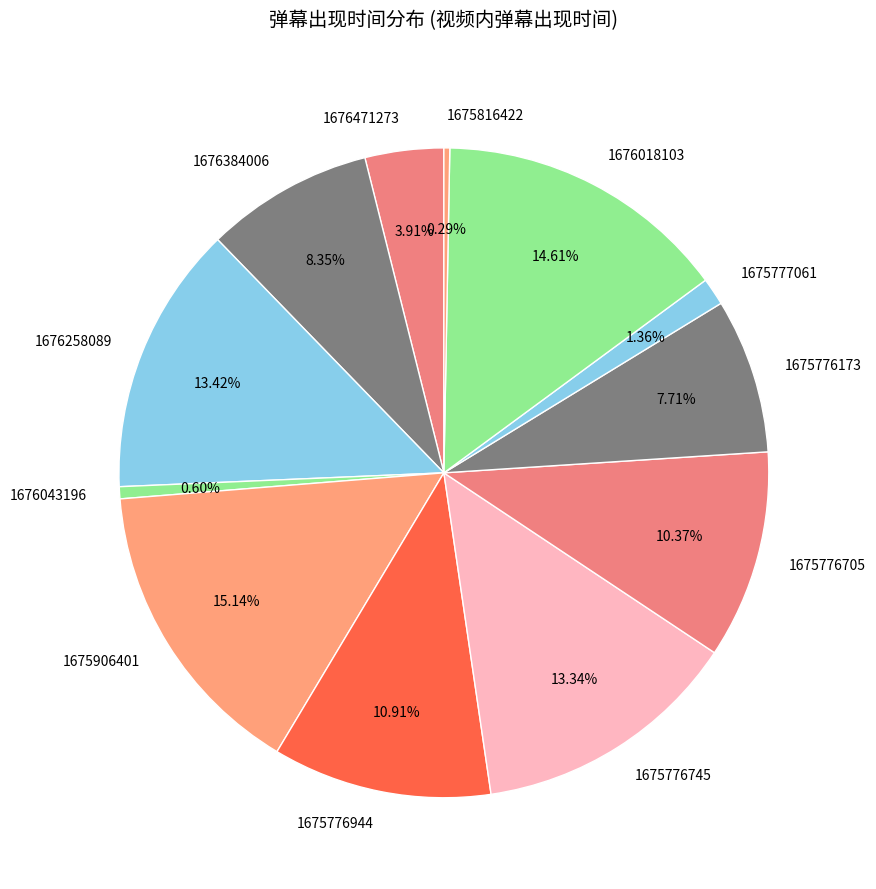

Is the sum of 1675816422 and 1675777061 greater than half?

No